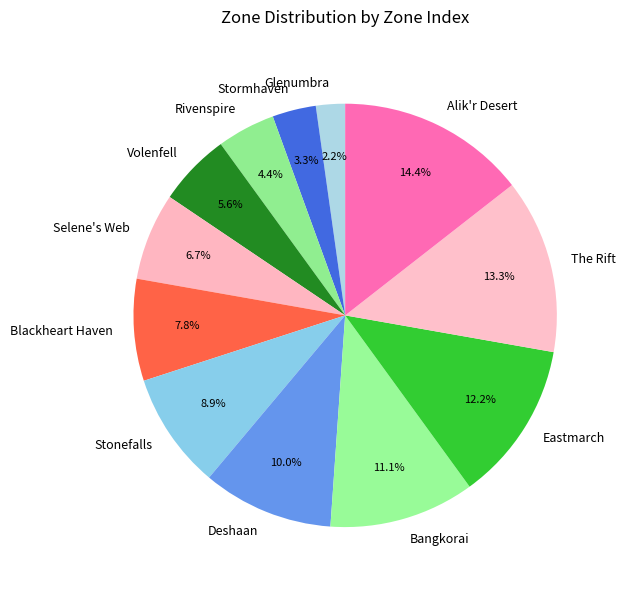

Rank the categories by value from highest to lowest.

Alik'r Desert, The Rift, Eastmarch, Bangkorai, Deshaan, Stonefalls, Blackheart Haven, Selene's Web, Volenfell, Rivenspire, Stormhaven, Glenumbra